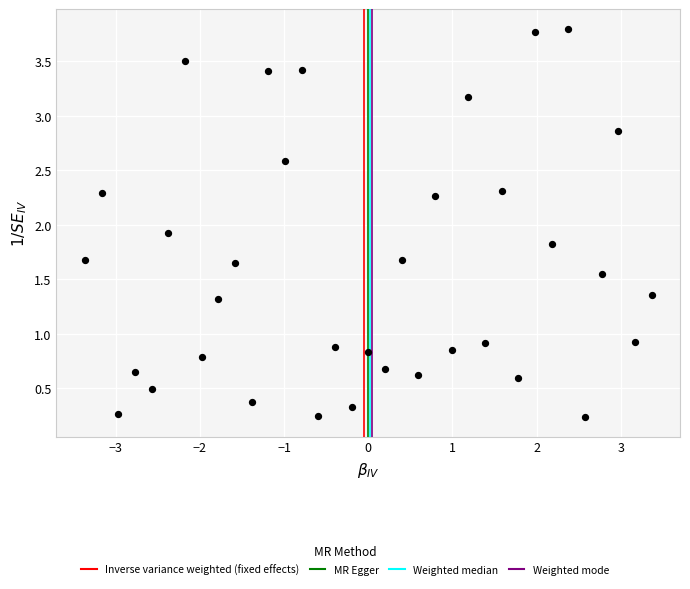

What is the range of X values (max minus min)?

6.7